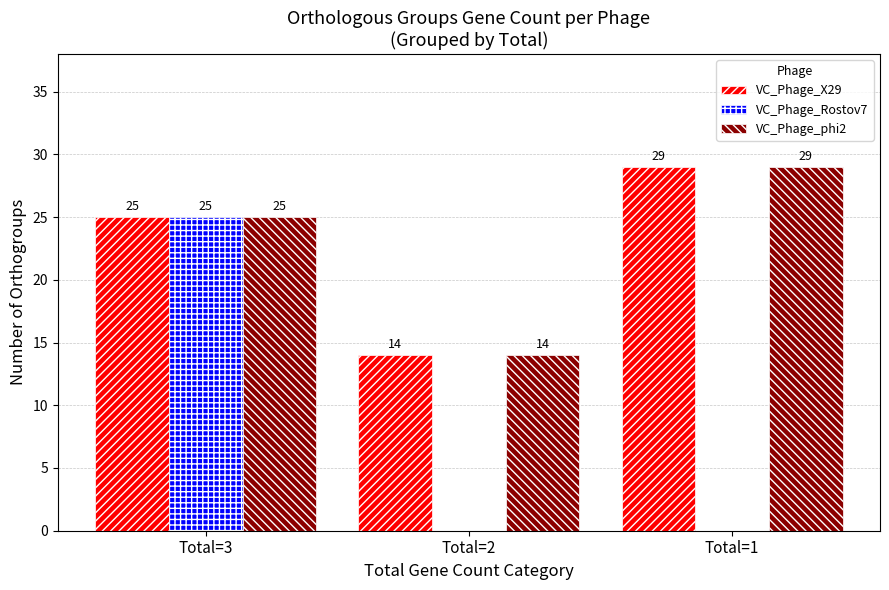

Which series changed the most between Total=3 and Total=2?

VC_Phage_Rostov7